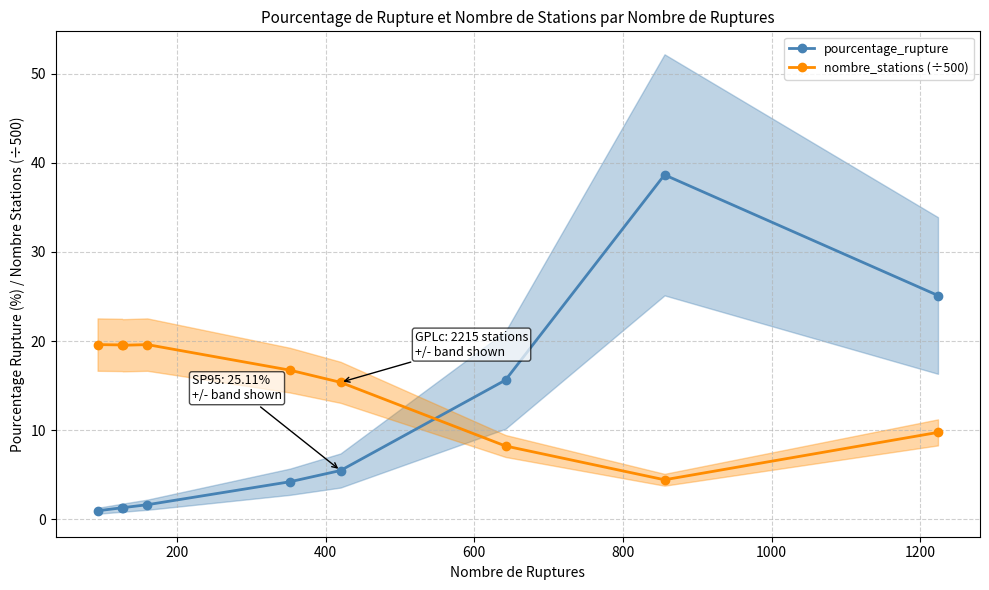

What is the highest value of the nombre_stations (÷500) series?

19.6